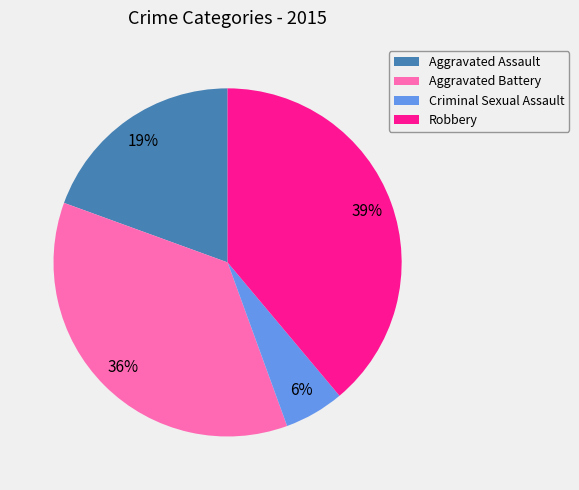

To the nearest percent, what percentage of the pie is Criminal Sexual Assault?

6%